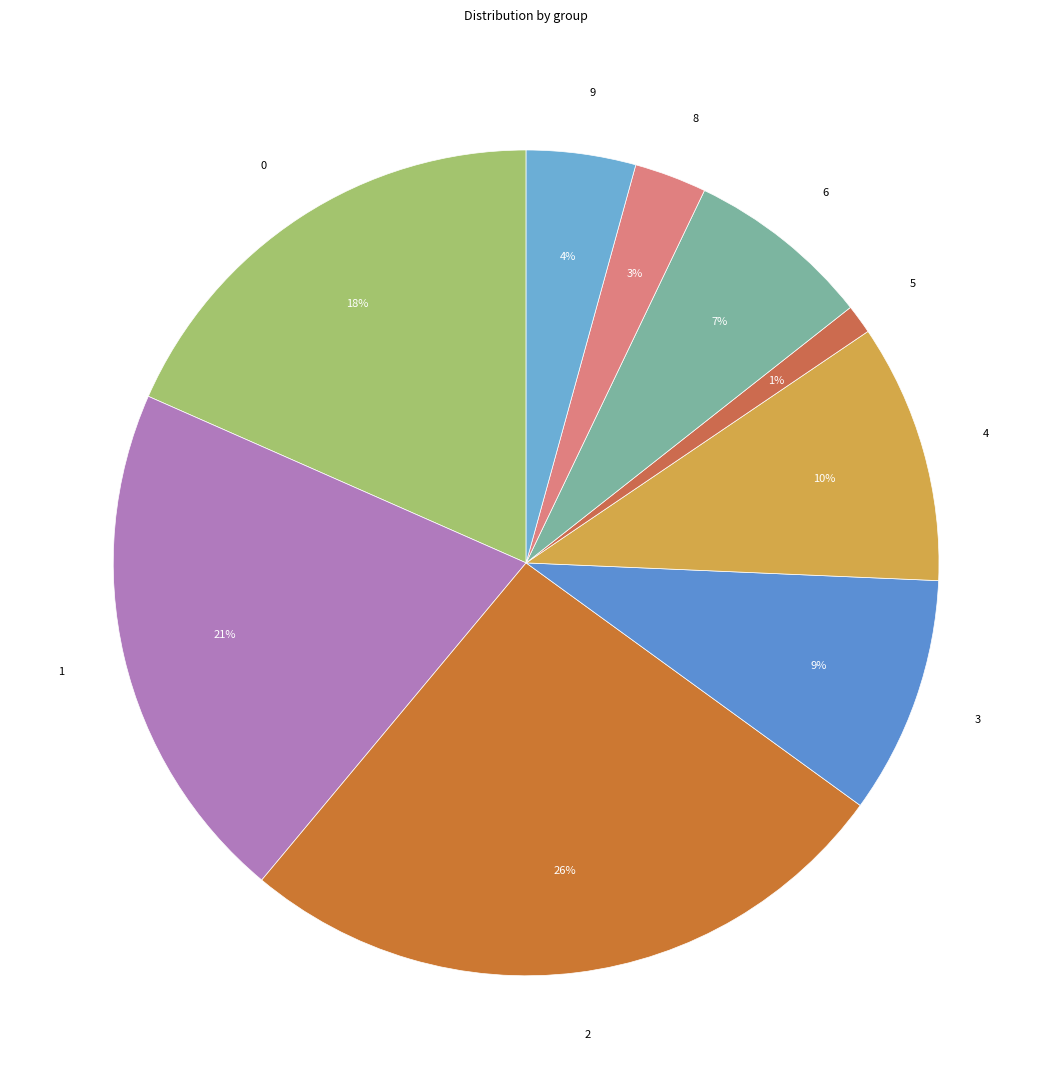

Is the sum of 2 and 4 greater than half?

No